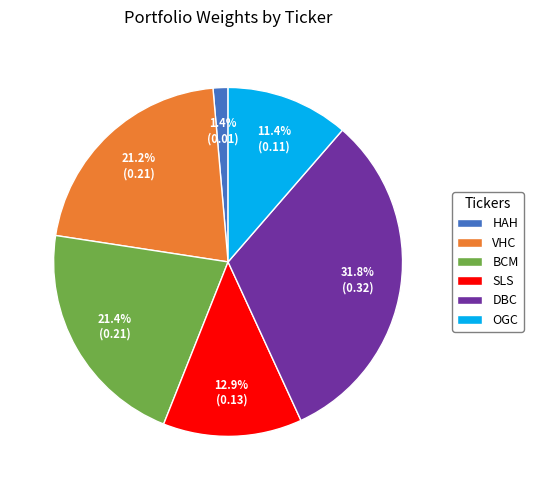

How many slices are in this pie chart?

6